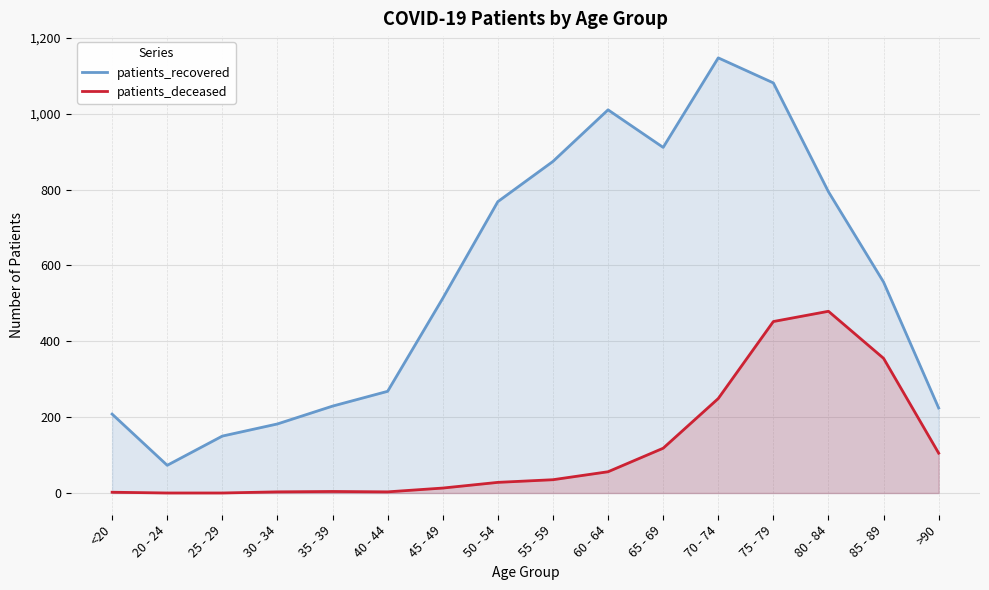

Which series has the largest total across all categories?

patients_recovered